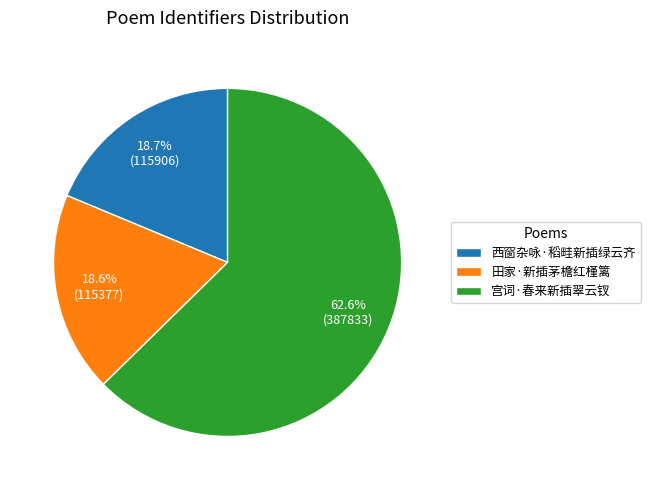

Does any single category account for the majority?

Yes